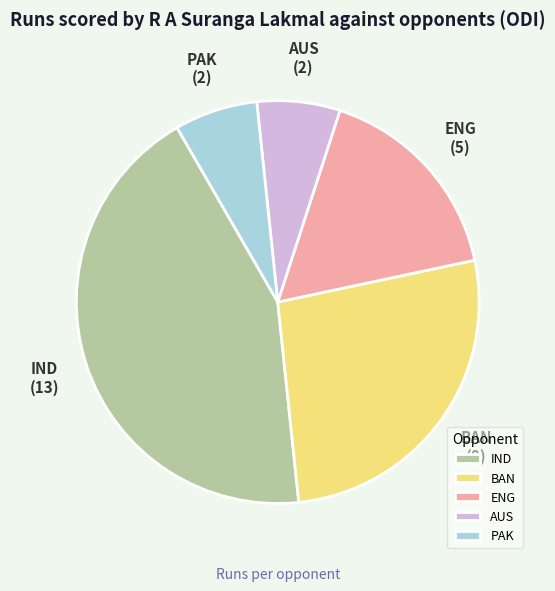

Approximately how many times larger is the value at ENG compared to PAK?

2.5